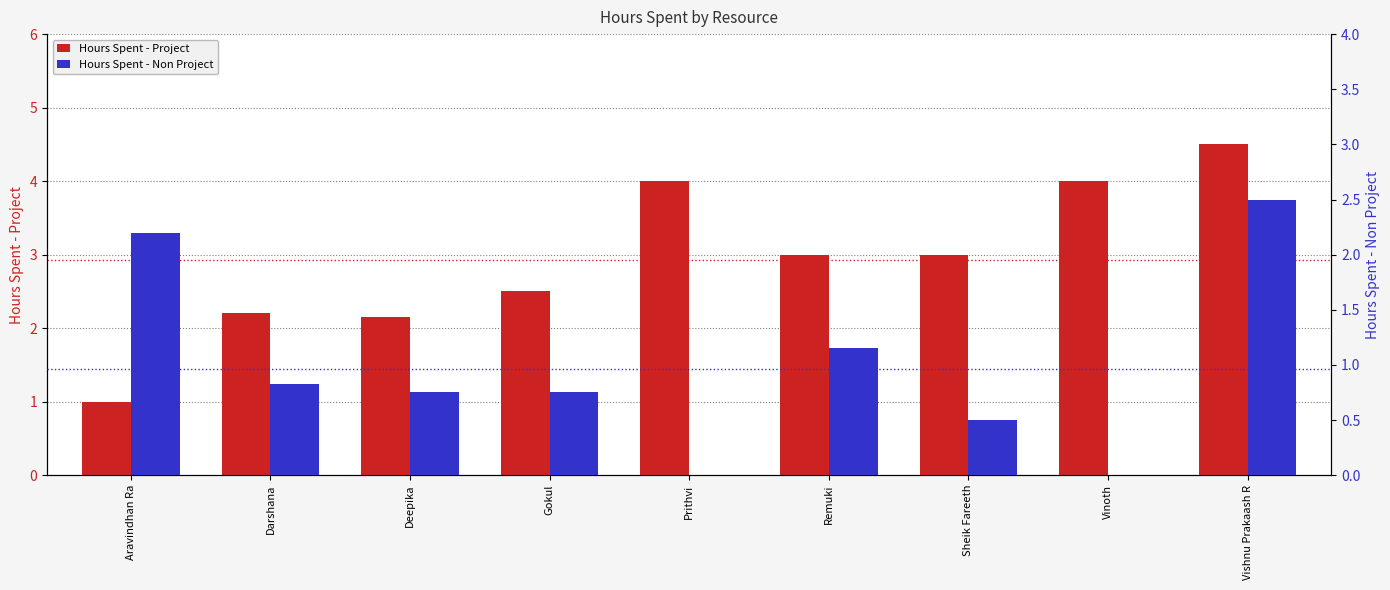

At which category does the chart reach its minimum across all series?

Prithvi